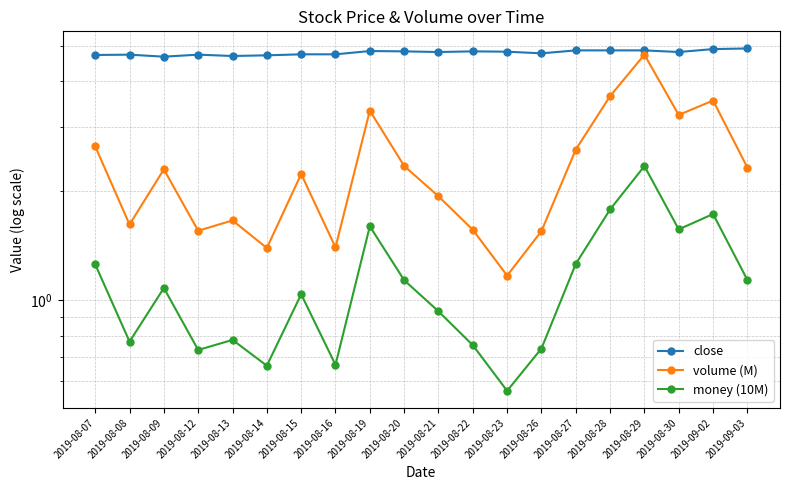

What is the value of the volume (M) point at the 17th from the left?

4.7